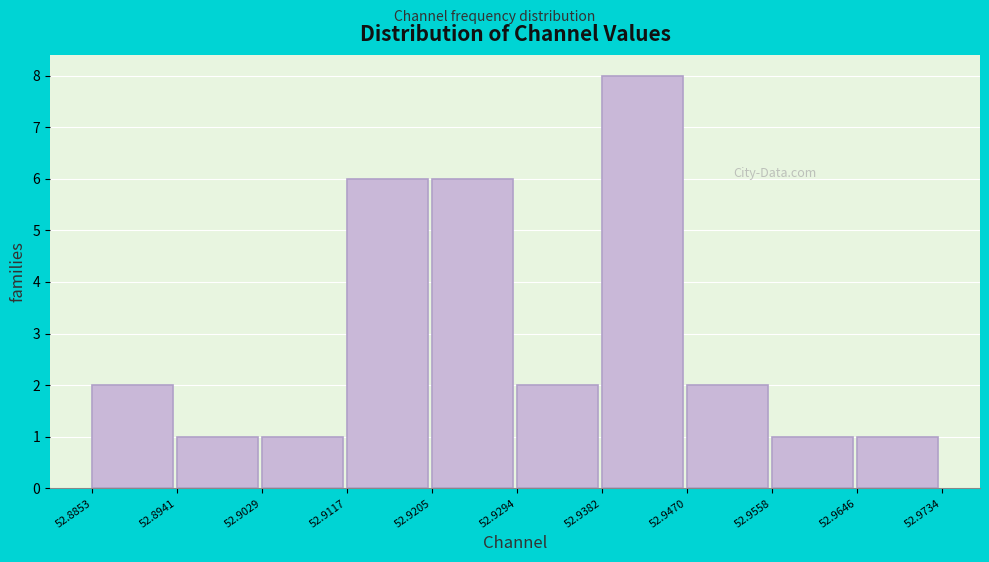

What is the height of the bar covering 52.9029 to 52.9117 on the x-axis? The values are not printed on the chart, so give them approximately, as read against the axis.

1